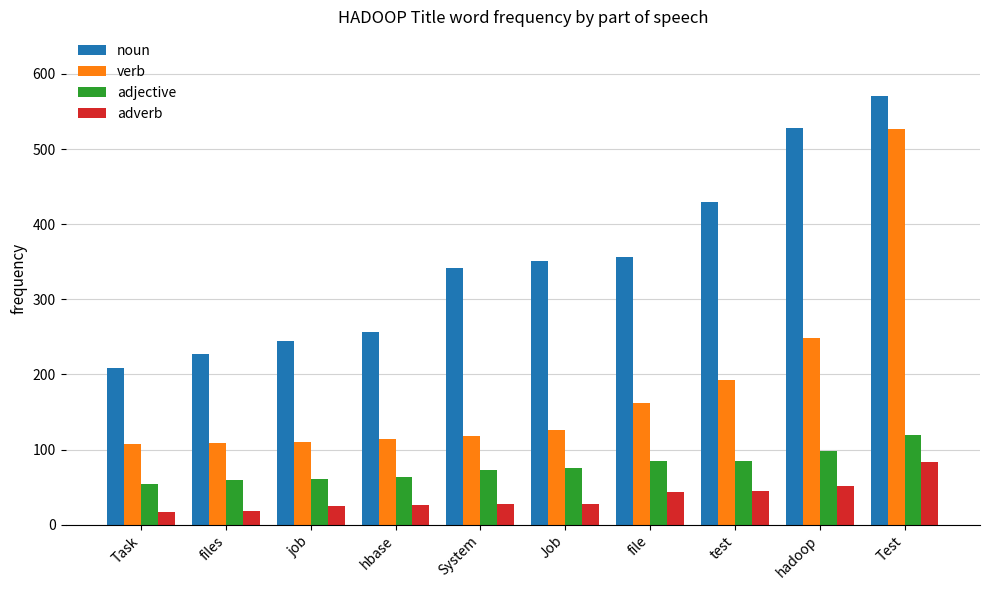

True or false: adjective has a value of 59 at files.

True